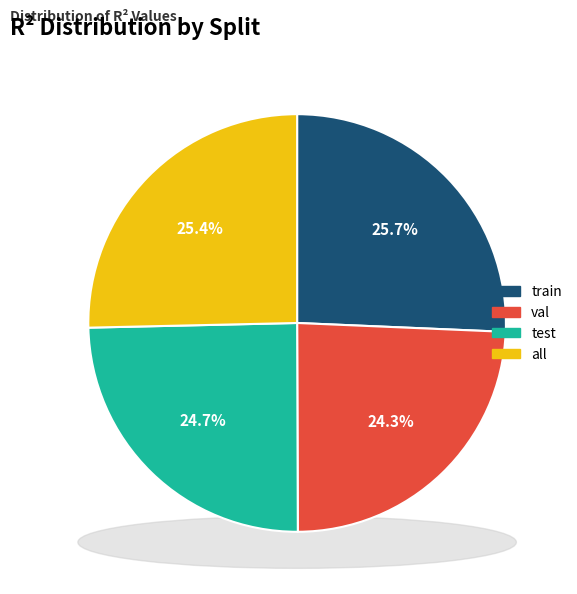

To the nearest percent, what is the difference between the test and train slice percentages?

1%